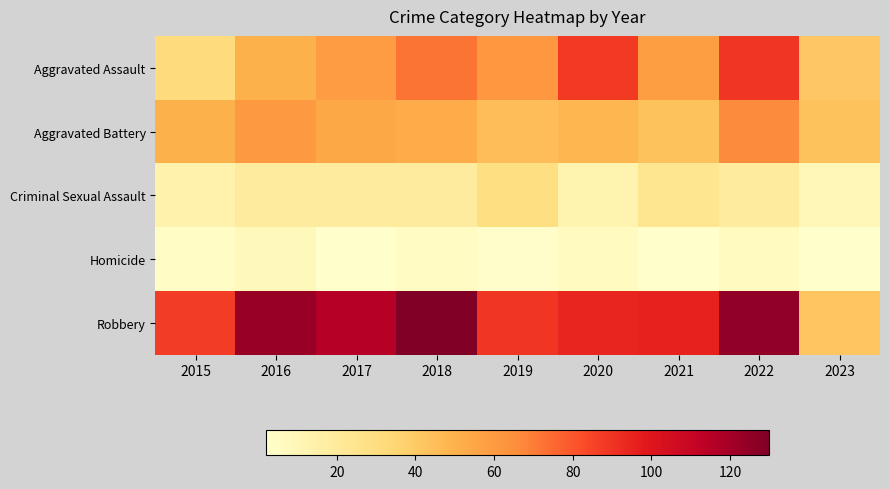

What is the maximum value shown in the chart?

130